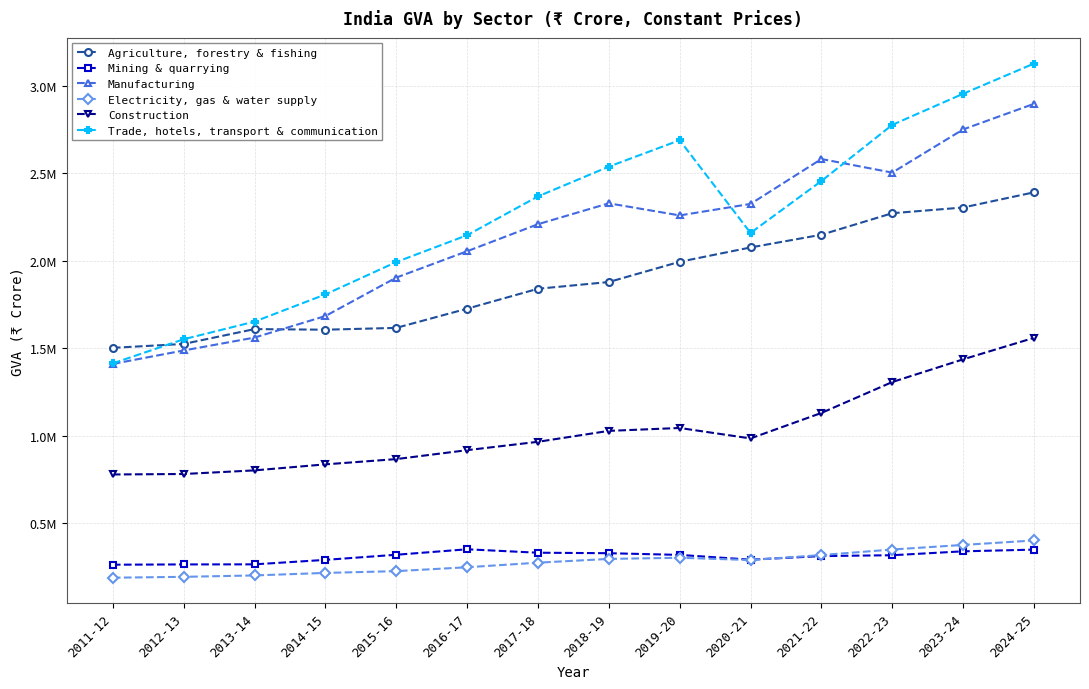

True or false: Electricity, gas & water supply has a value of 496976.3 at 2022-23.

False